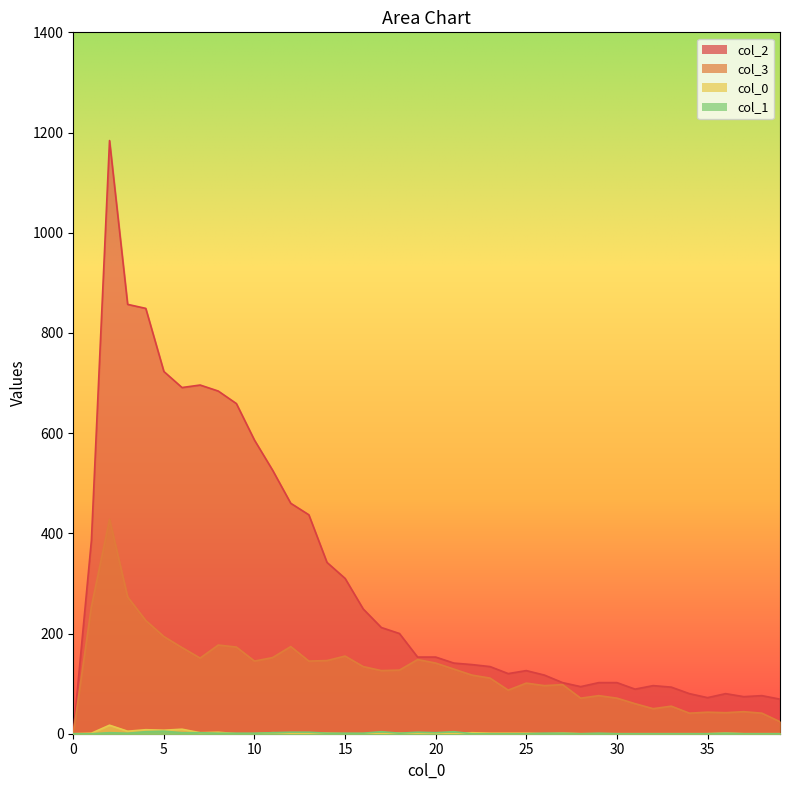

What is the value of the 0 point at the 8th from the left?

2